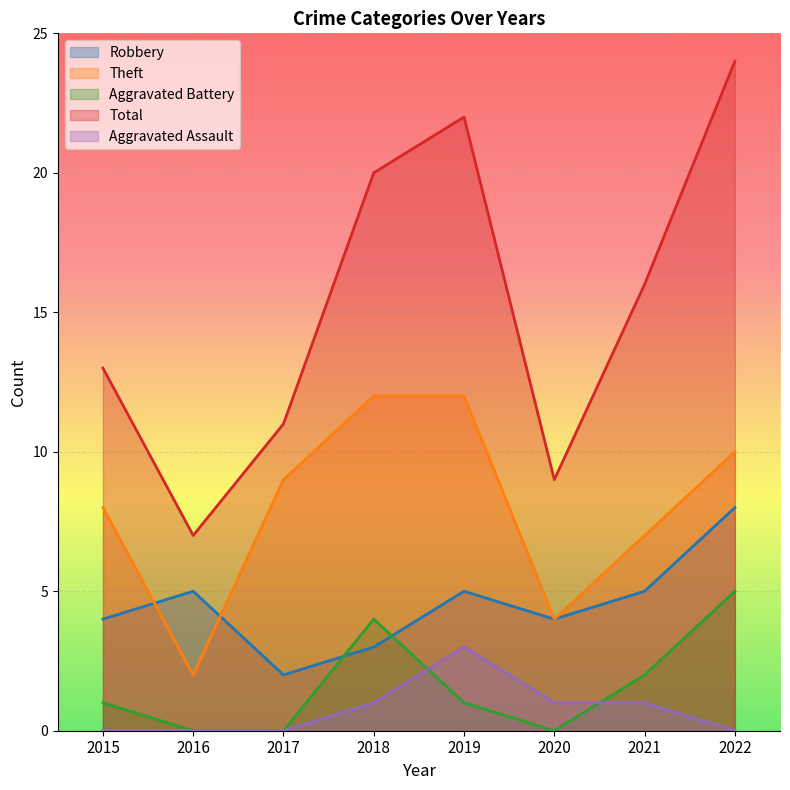

True or false: Aggravated Battery and Theft cross at least once.

False